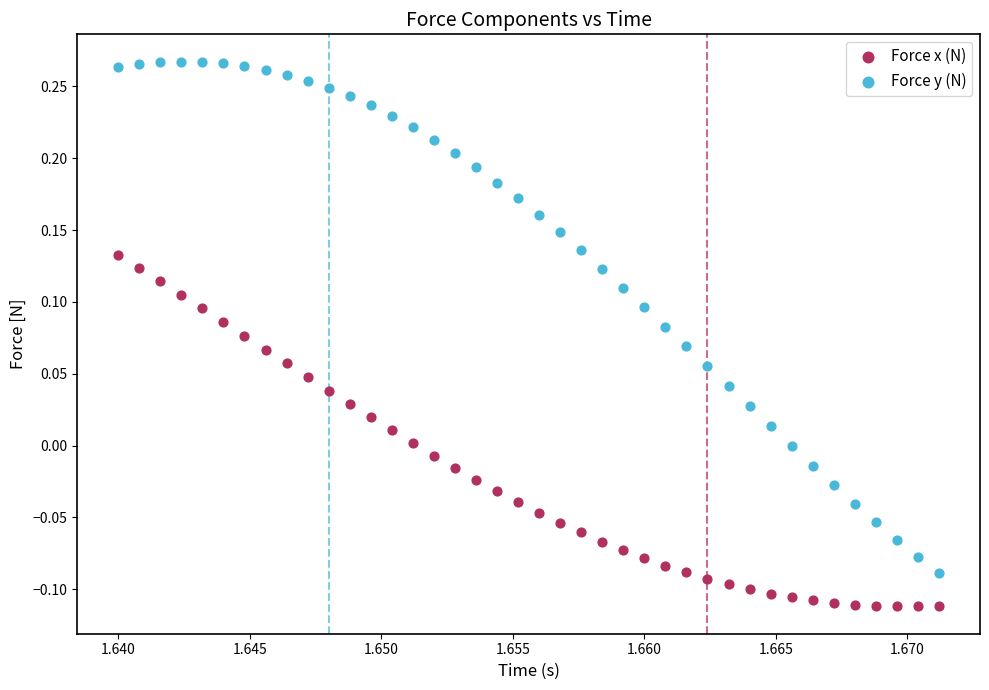

Across all data points, what is the range of Y values (max minus min)?

0.4